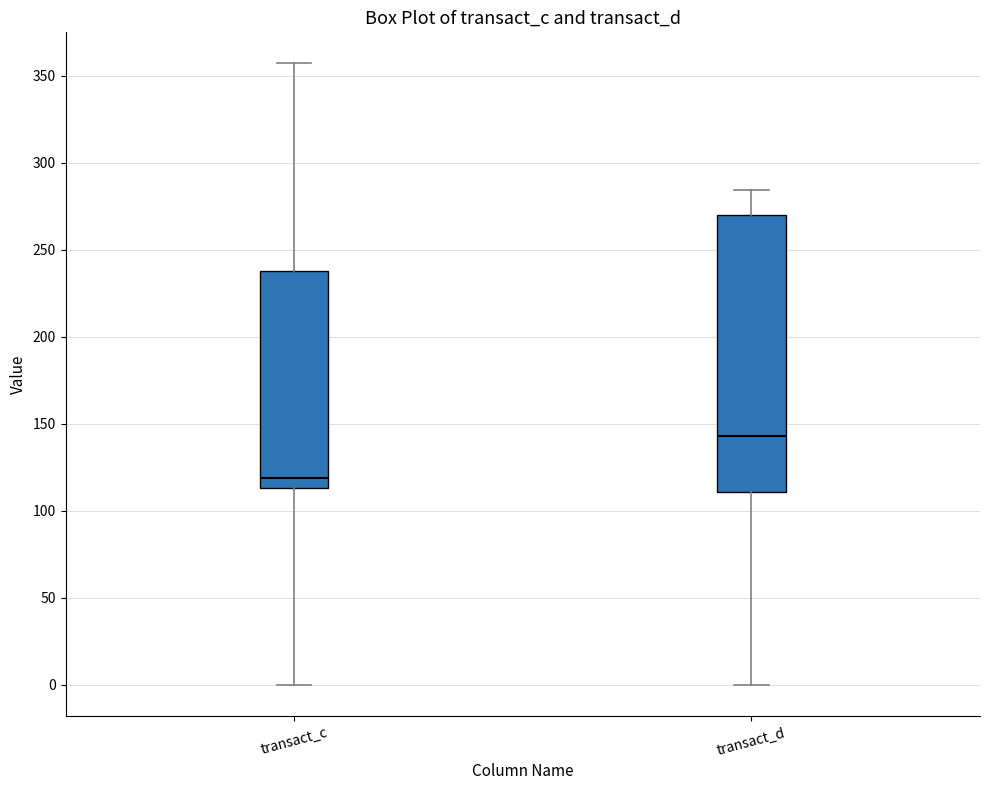

Comparing the boxes themselves (not the whiskers), which one is the tallest?

transact_d